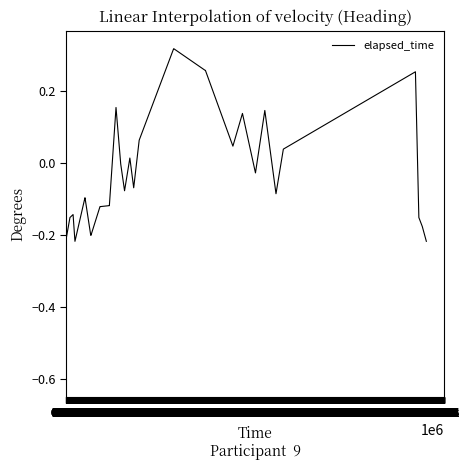

Does the chart display data point markers on the line(s)?

No